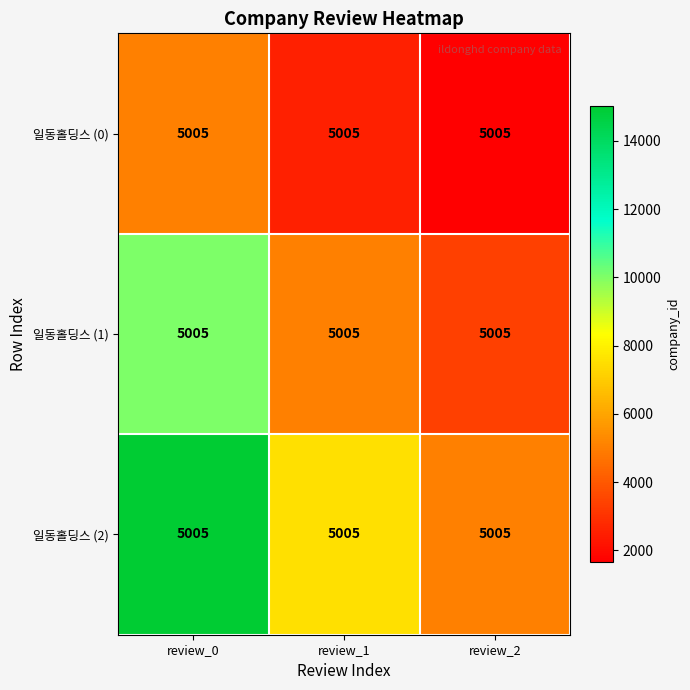

What is the average value of the 일동홀딩스 (1) series?

6117.2